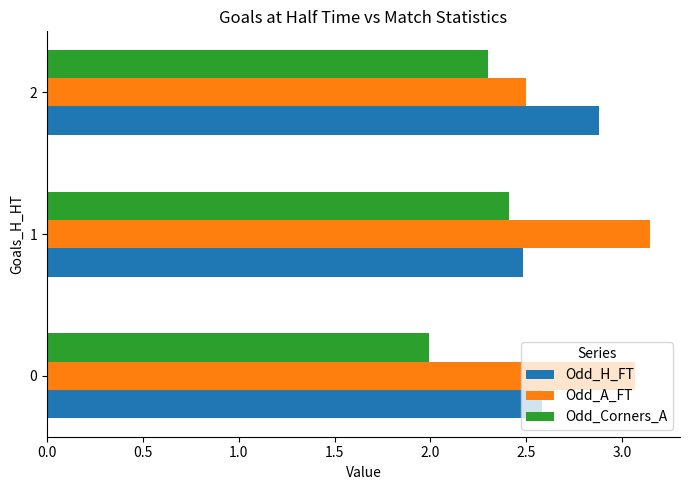

What is the minimum value for Odd_Corners_A?

2.0